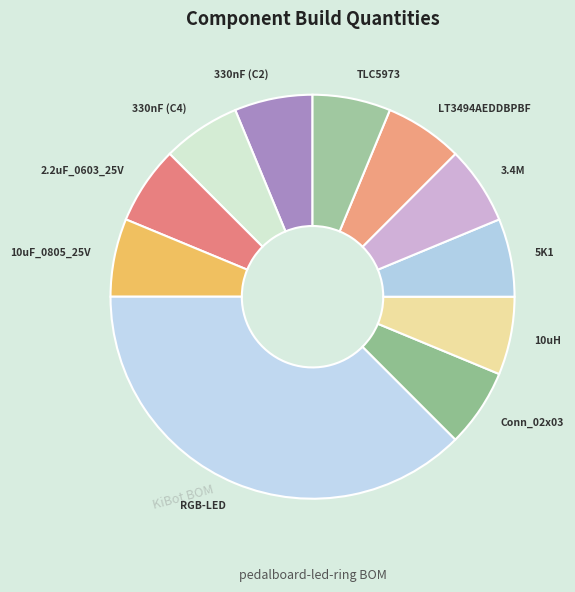

Which slice is the largest?

RGB-LED